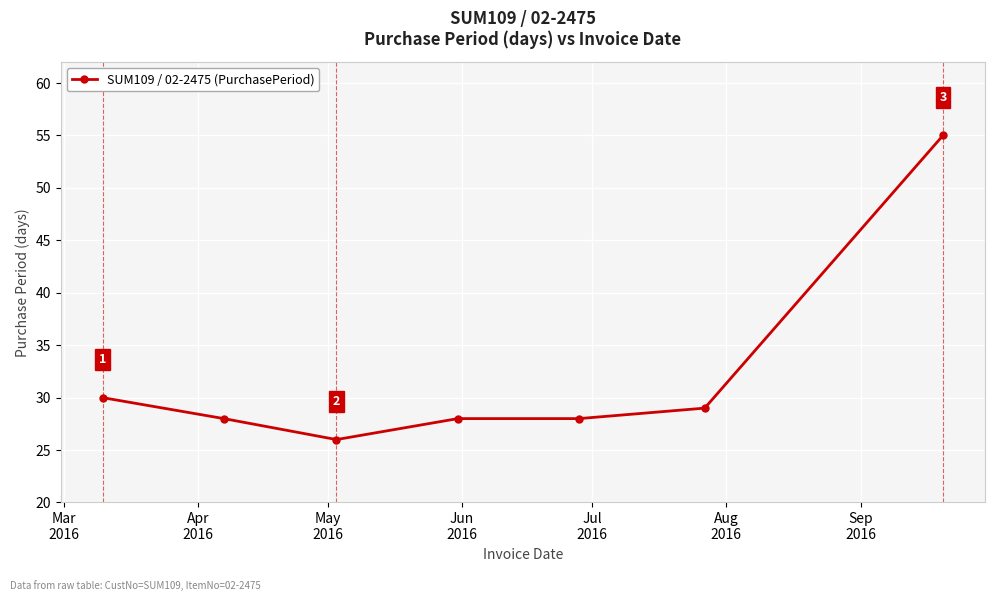

What is the average value?

32